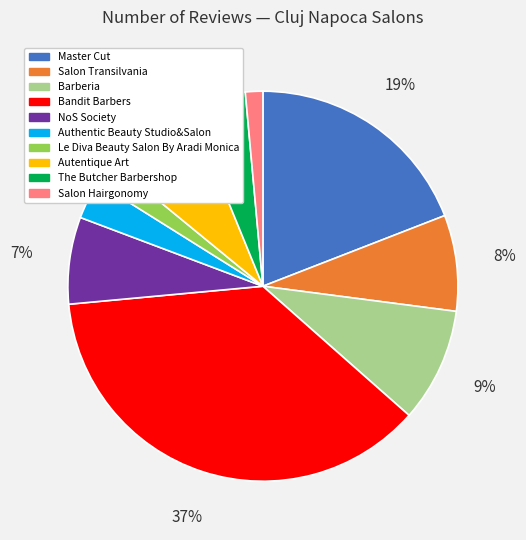

To the nearest percent, what is the average slice percentage?

10%